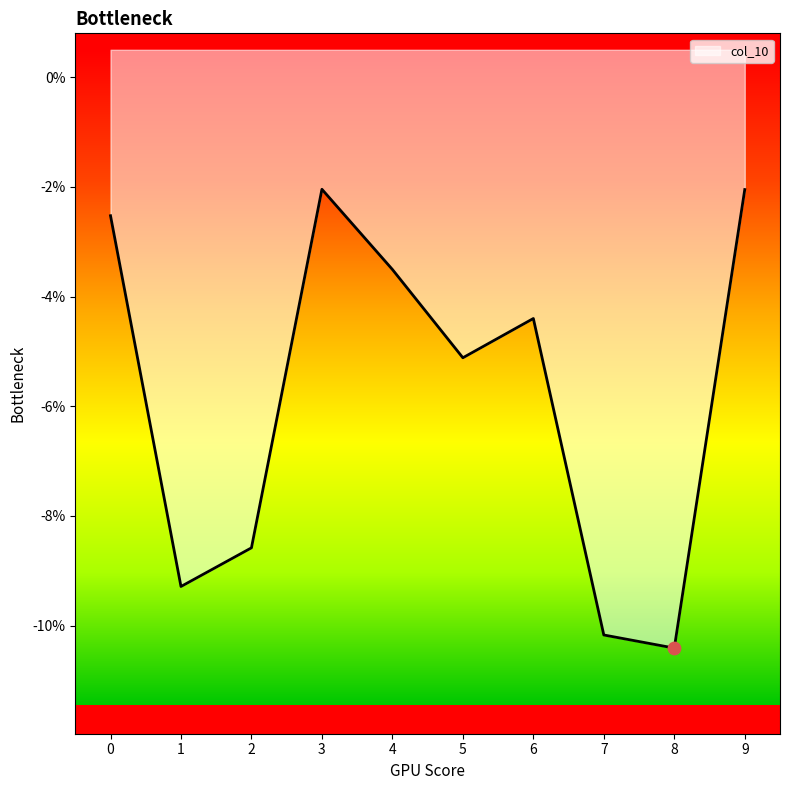

What is the change in value from 2 to 9?

+0.1